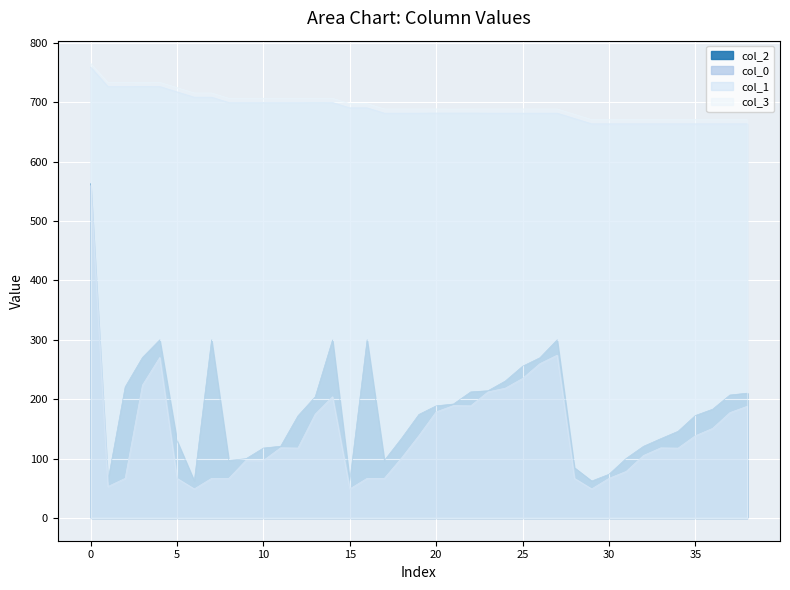

What is the sum of all col_2 values?

7145.8